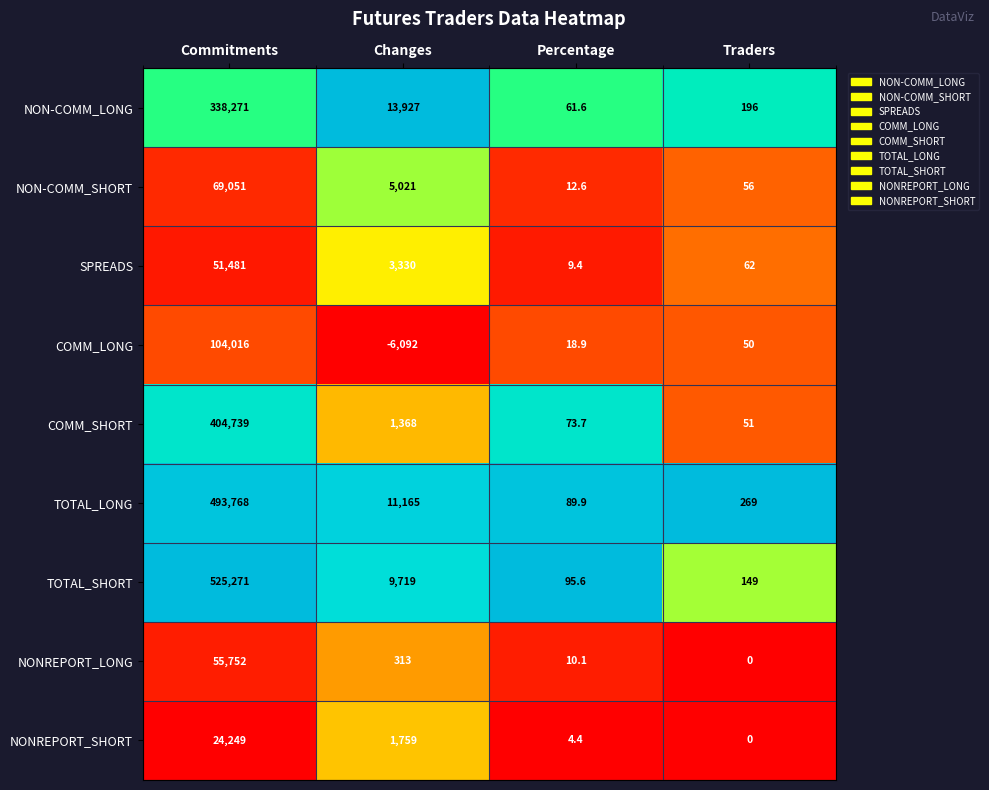

Which series changed the most between Commitments and Changes?

TOTAL_SHORT